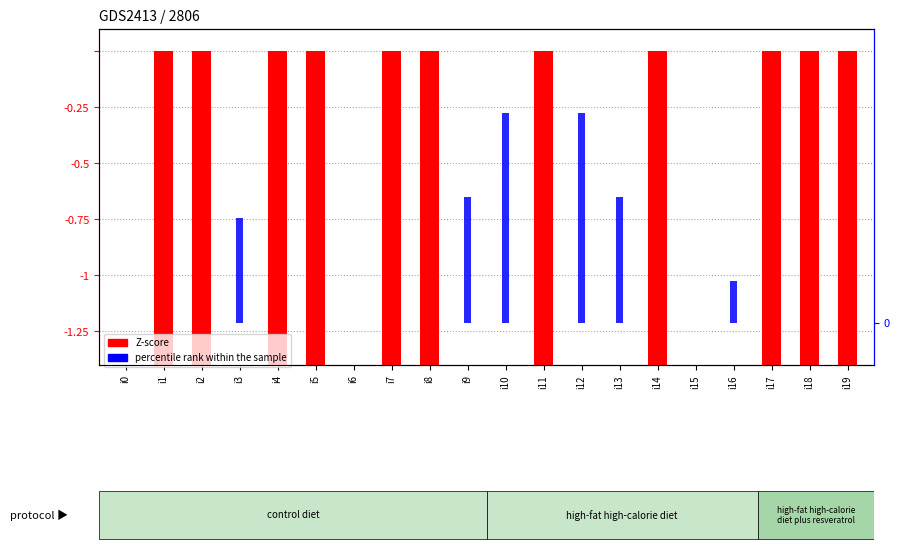

Which has a higher value, i13 or i18?

i13